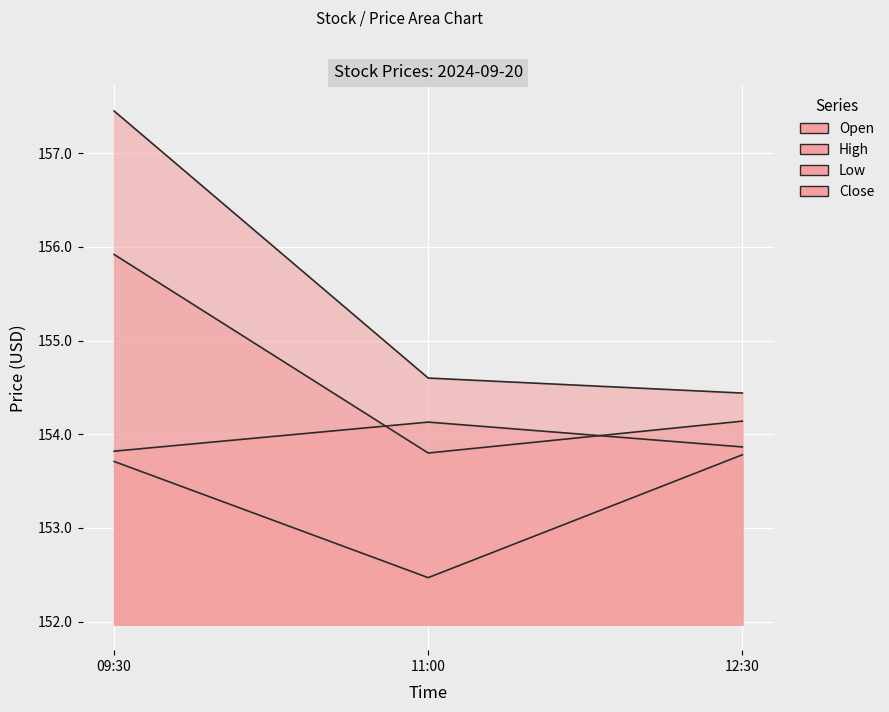

Reading left to right, extract all data points from this chart.

Open: 155.9	153.8	154.1
High: 157.4	154.6	154.4
Low: 153.7	152.5	153.8
Close: 153.8	154.1	153.9